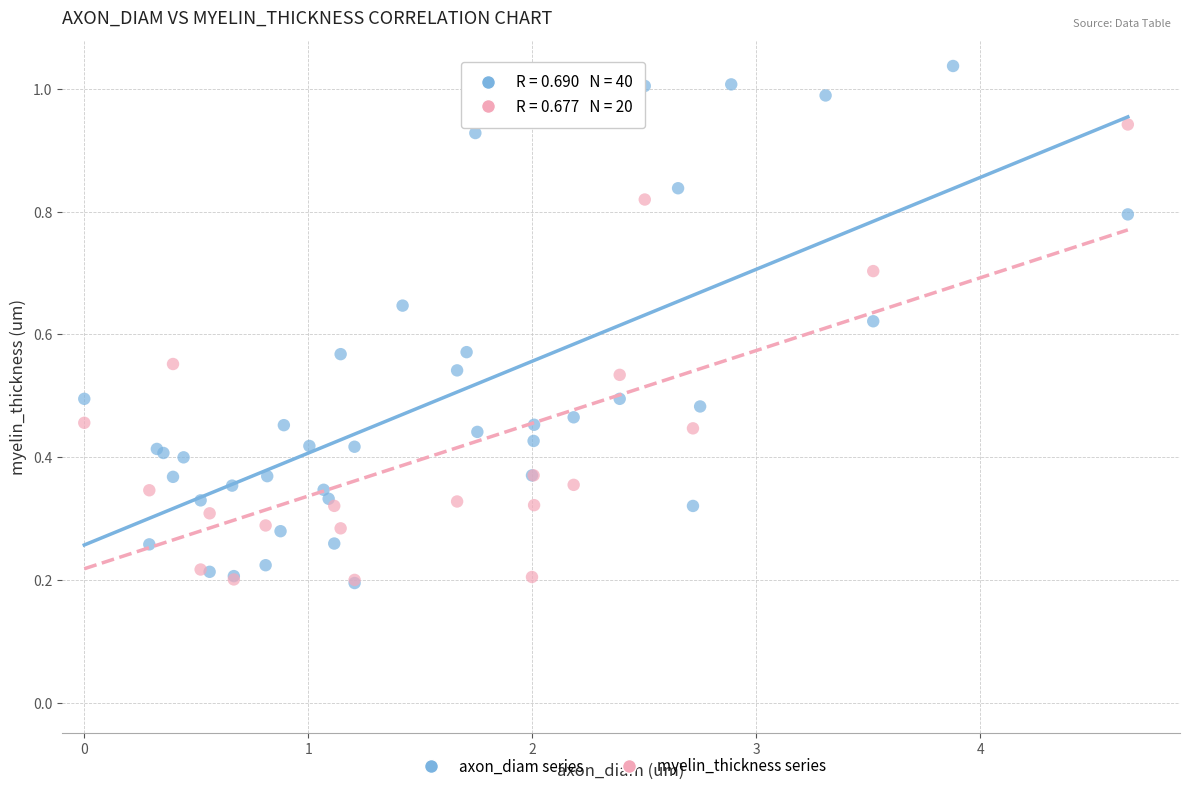

Which series reaches the maximum Y coordinate?

axon_diam series